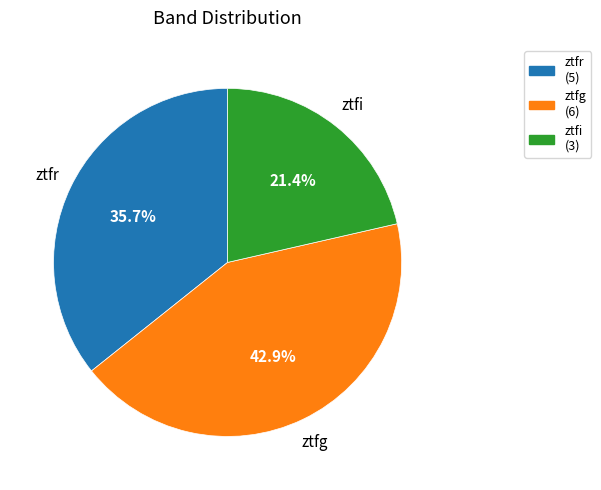

How many slices are in this pie chart?

3